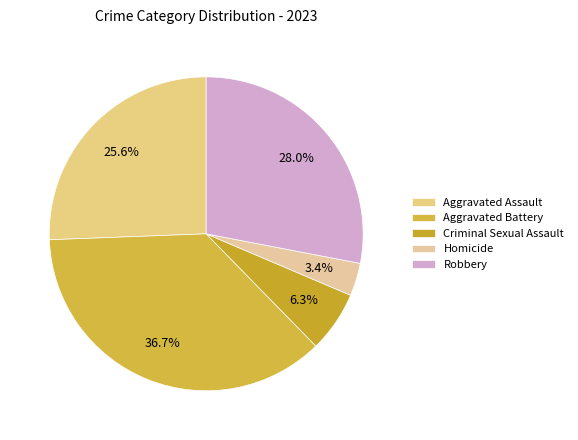

What is the smallest slice in the pie chart?

Homicide